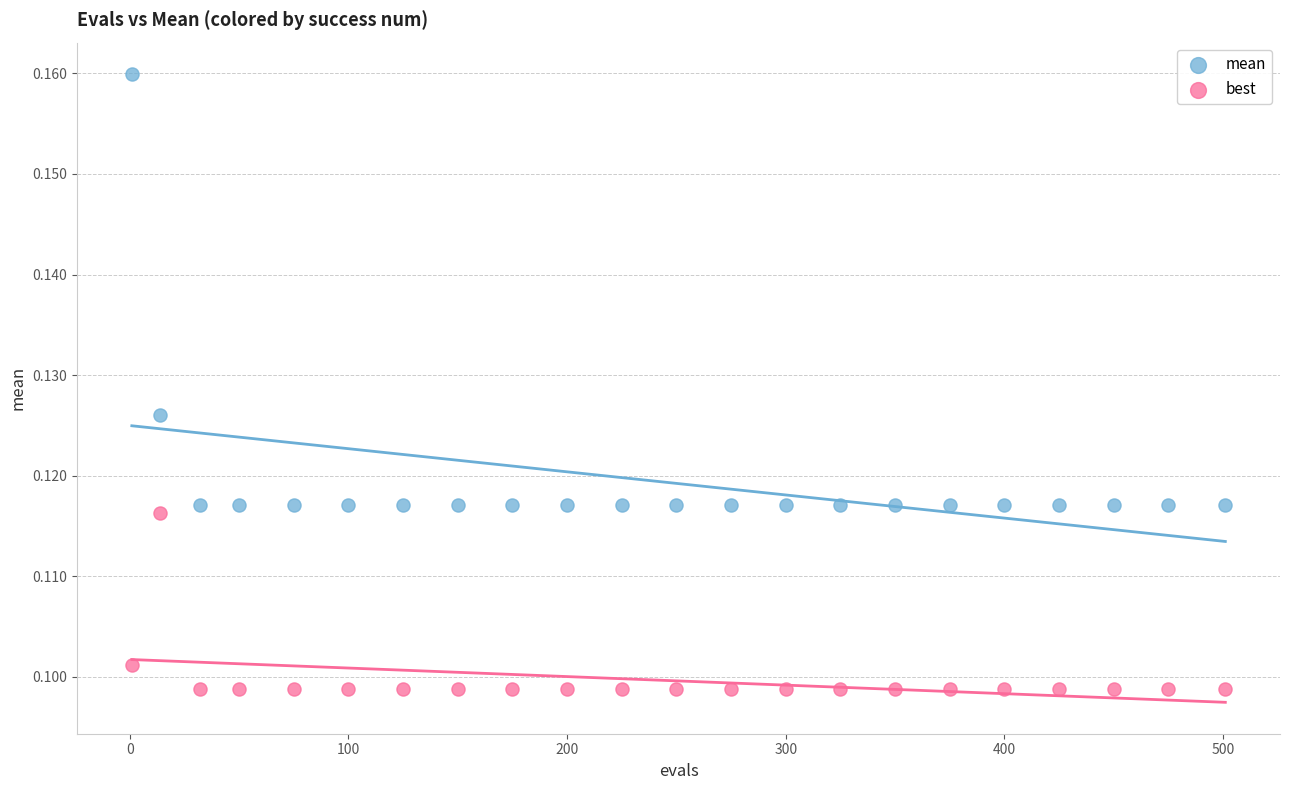

Across all data points, what is the range of X values (max minus min)?

500.0